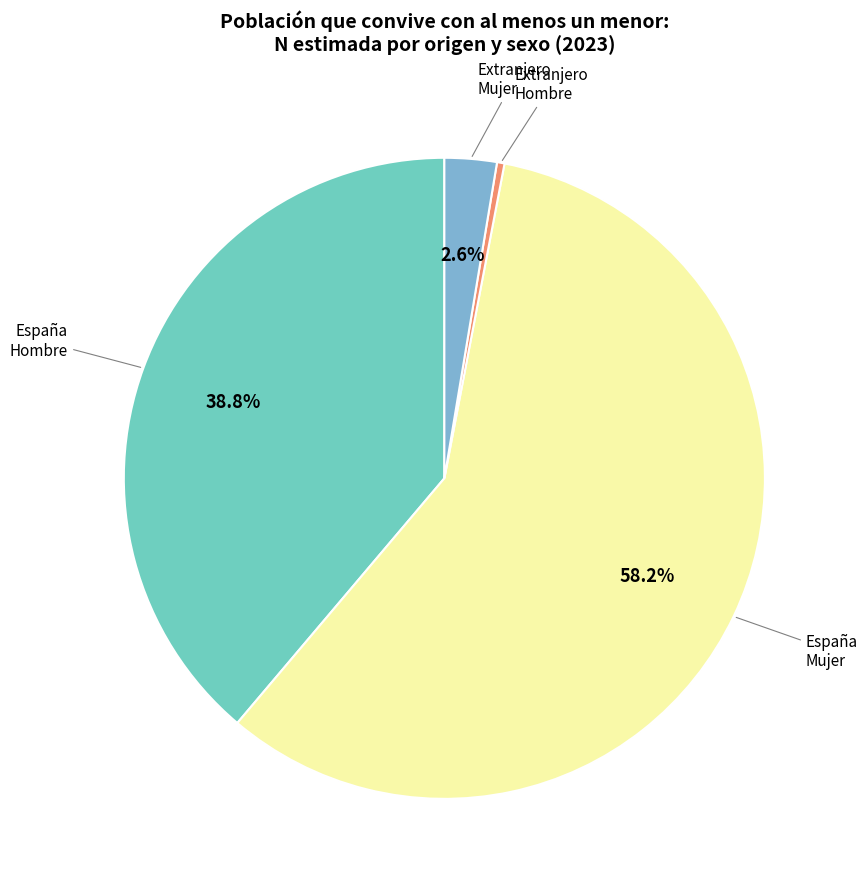

Count the number of slices in the pie.

4